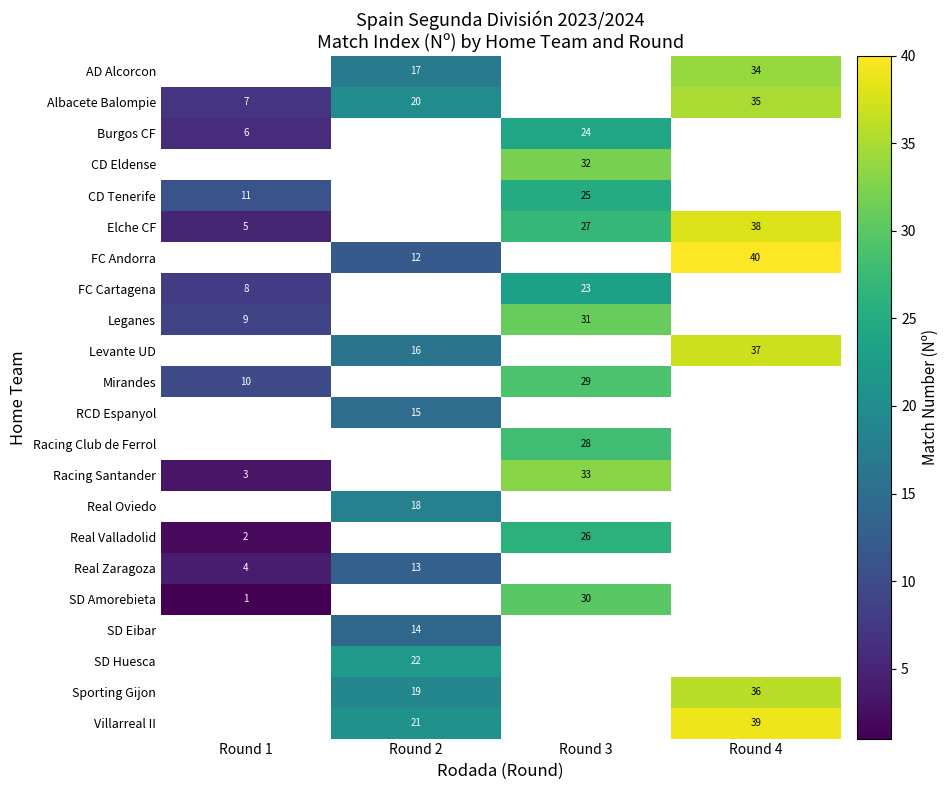

What is the difference between the maximum and minimum values in the row_13 series?

30.0